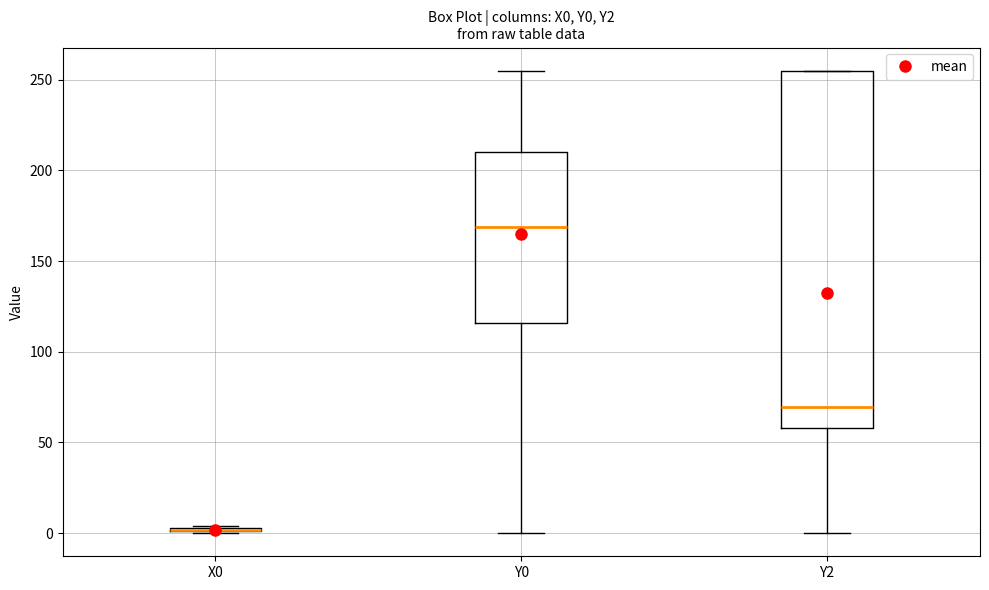

Which box is the tallest, from its lower edge to its upper edge?

Y2